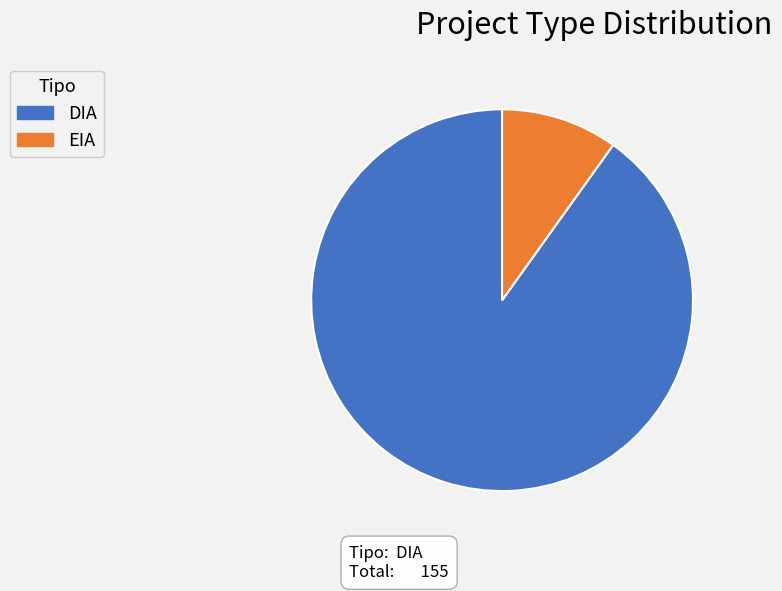

Approximately how many times larger is the value at DIA compared to EIA?

9.1